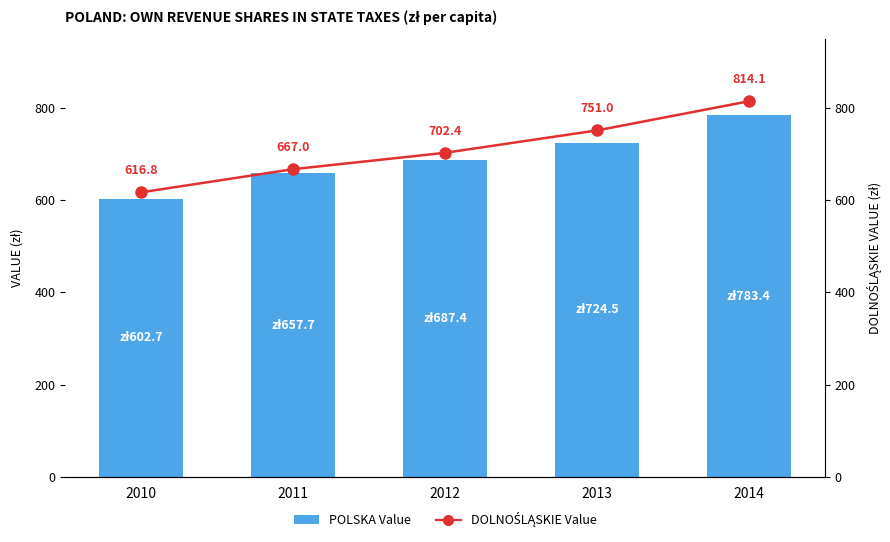

What is the highest value of the POLSKA Value series?

783.4